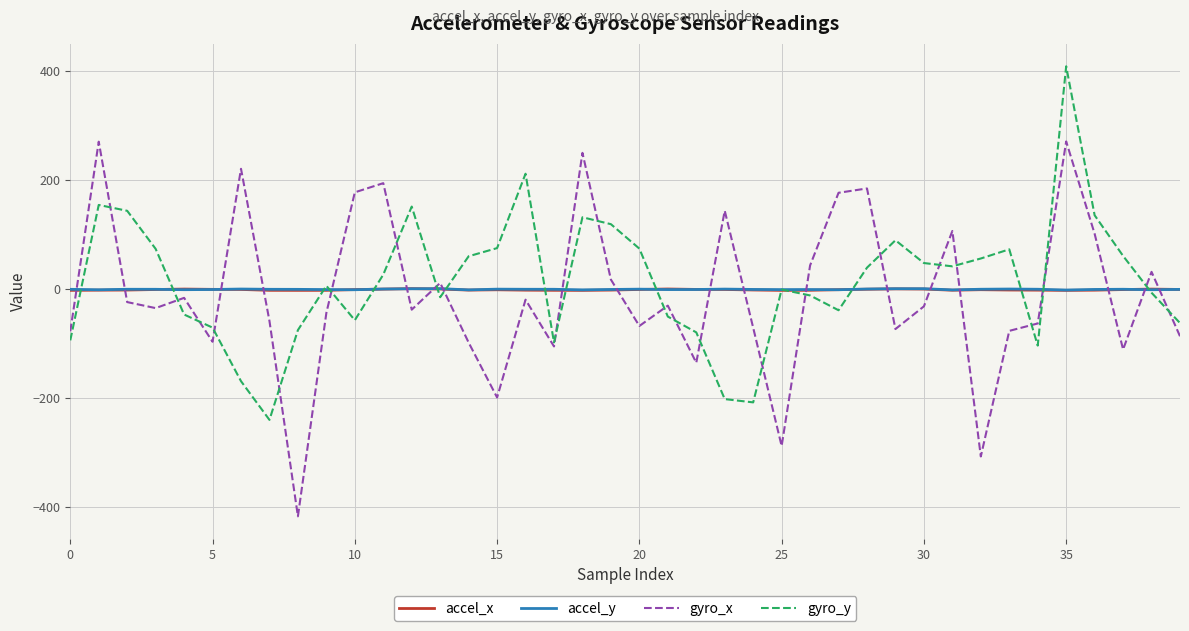

What is the highest value of the gyro_y series?

408.9